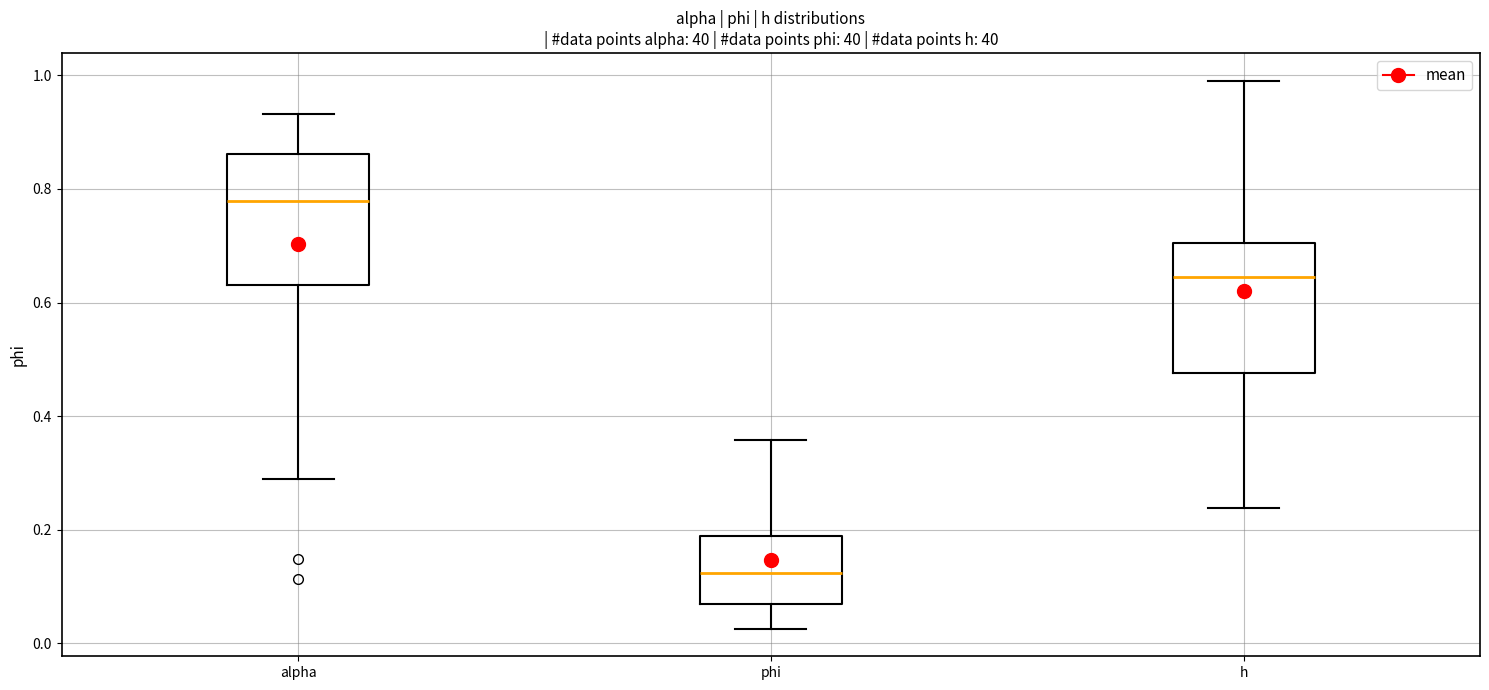

Reading left to right, read every box against the y-axis: the position of its median line, the range the box covers, and the ends of its whiskers. The values are not printed on the chart, so give them approximately, as read against the axis.

alpha: median 0.78, box 0.64 to 0.86, whiskers 0.30 to 0.94
phi: median 0.12, box 0.06 to 0.18, whiskers 0.02 to 0.36
h: median 0.64, box 0.48 to 0.70, whiskers 0.24 to 1.00